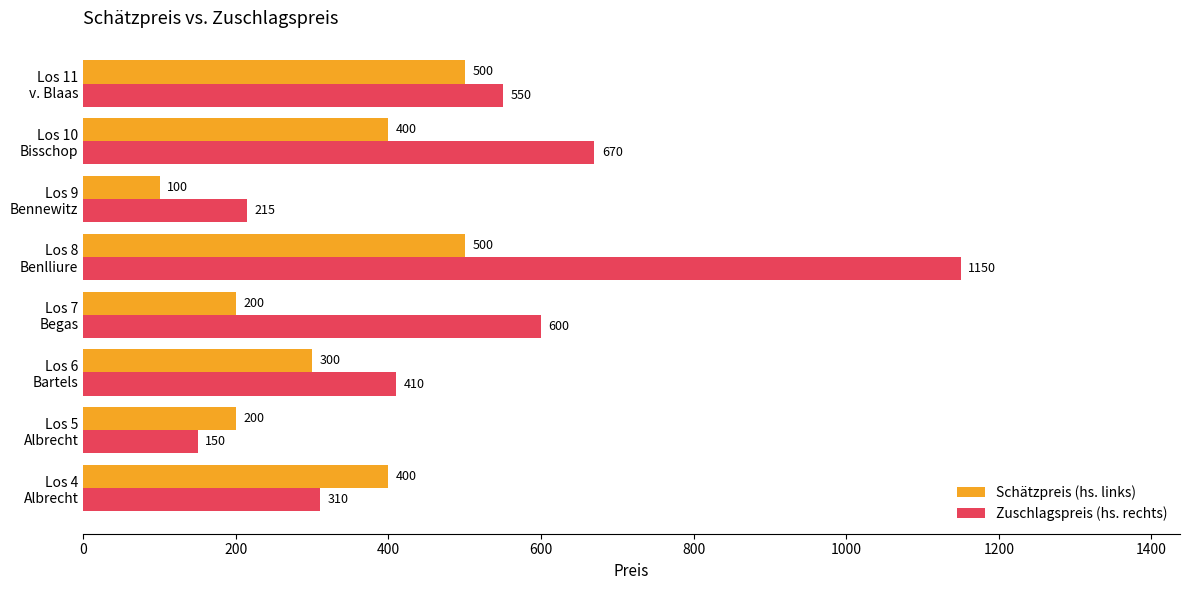

What is the average value of the Zuschlagspreis (hs. rechts) series?

507